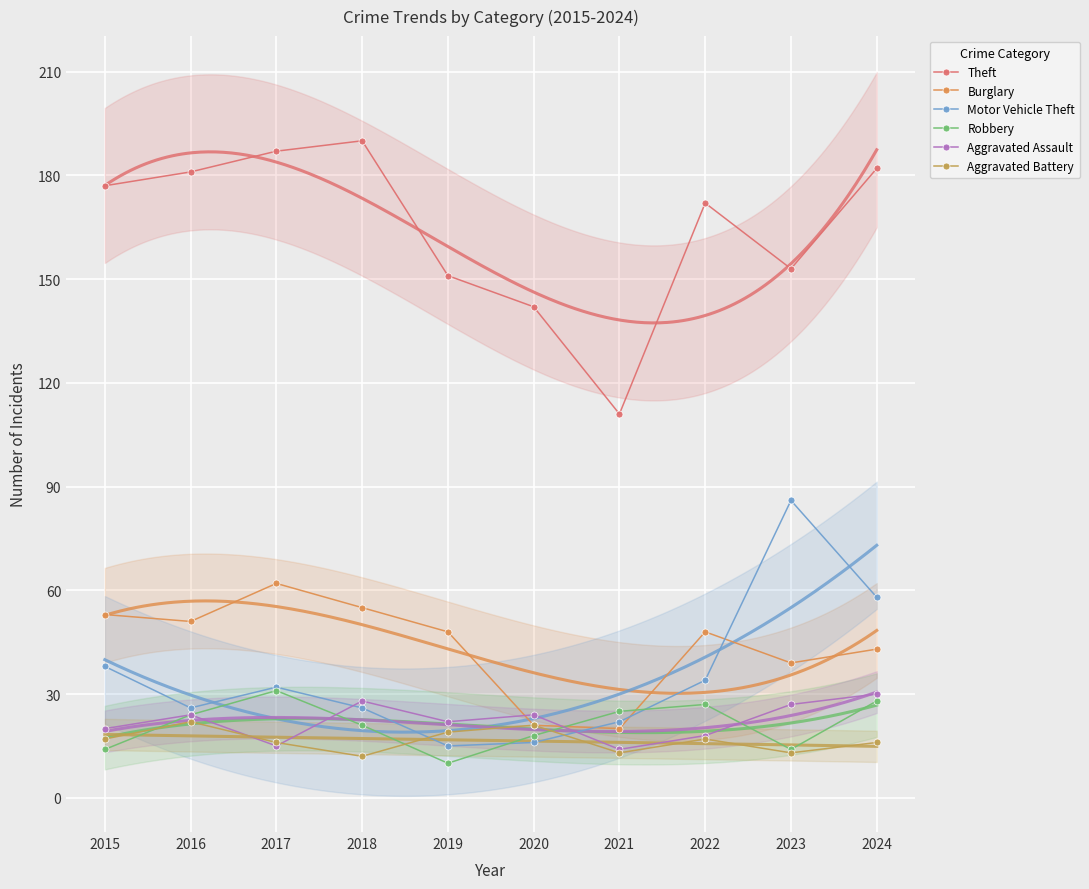

Rank the categories by Theft value from lowest to highest.

2021, 2020, 2019, 2023, 2022, 2015, 2016, 2024, 2017, 2018